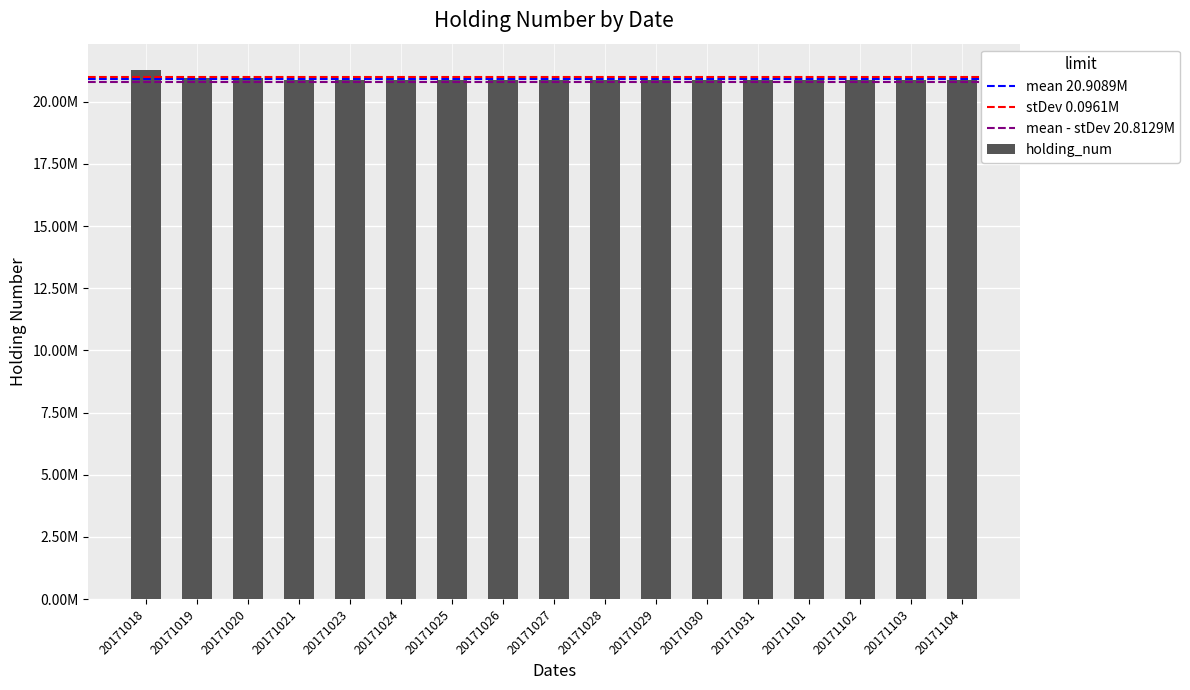

Reading left to right, list all the values displayed in this chart.

20171018=21272000	20171019=20972000	20171020=20972000	20171021=20874000	20171023=20874000	20171024=20874000	20171025=20874000	20171026=20874000	20171027=20874000	20171028=20874000	20171029=20874000	20171030=20874000	20171031=20874000	20171101=20874000	20171102=20874000	20171103=20874000	20171104=20874000